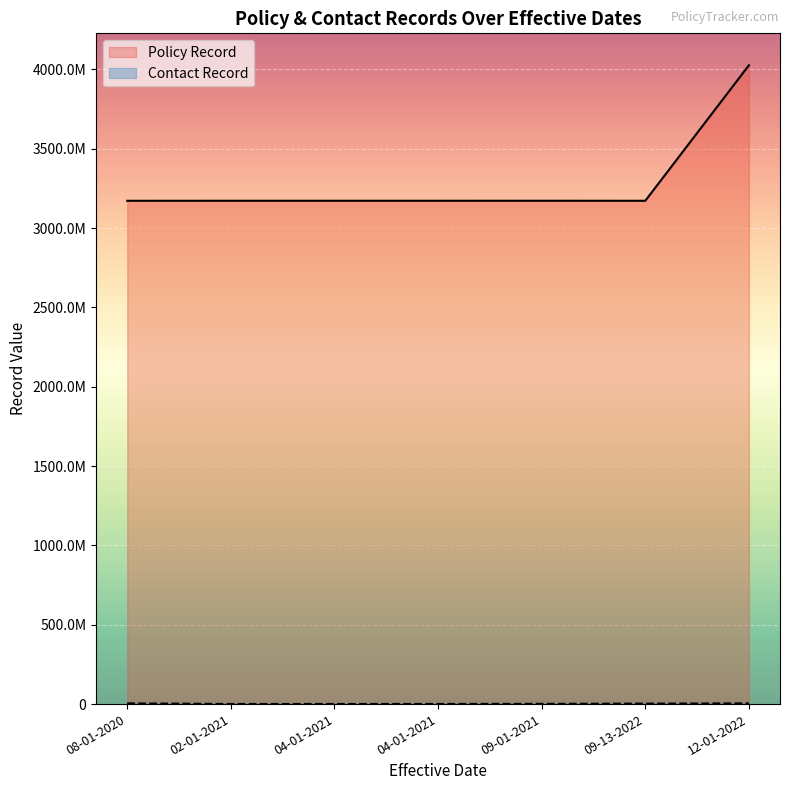

Reading left to right, extract all data points from this chart.

Policy Record: 04-01-2021=3172310801	04-01-2021=3172310712	09-13-2022=3172218988	09-01-2021=3172391758	12-01-2022=4026235905	08-01-2020=3172148775	02-01-2021=3172310866
Contact Record: 04-01-2021=697051	04-01-2021=950701	09-13-2022=3015851	09-01-2021=1533351	12-01-2022=4578011	08-01-2020=4573501	02-01-2021=662201